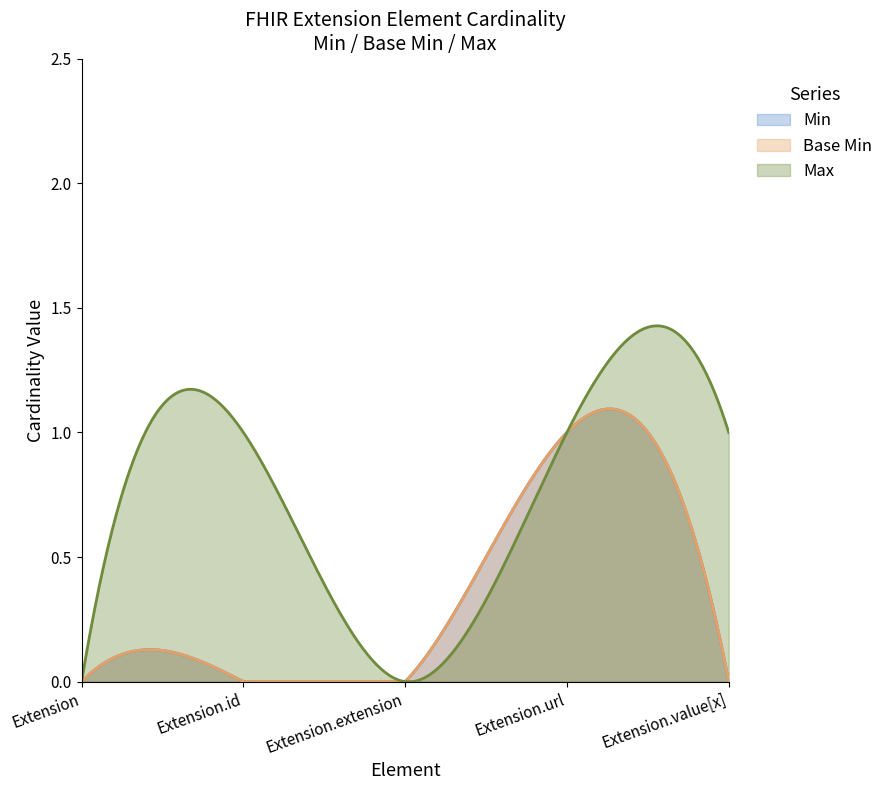

Does the chart display data point markers on the line(s)?

No